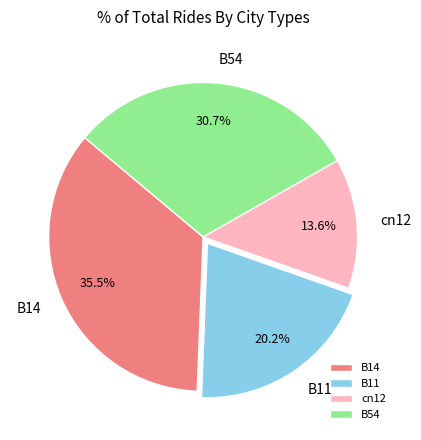

Rank the categories by value from lowest to highest.

cn12, B11, B54, B14